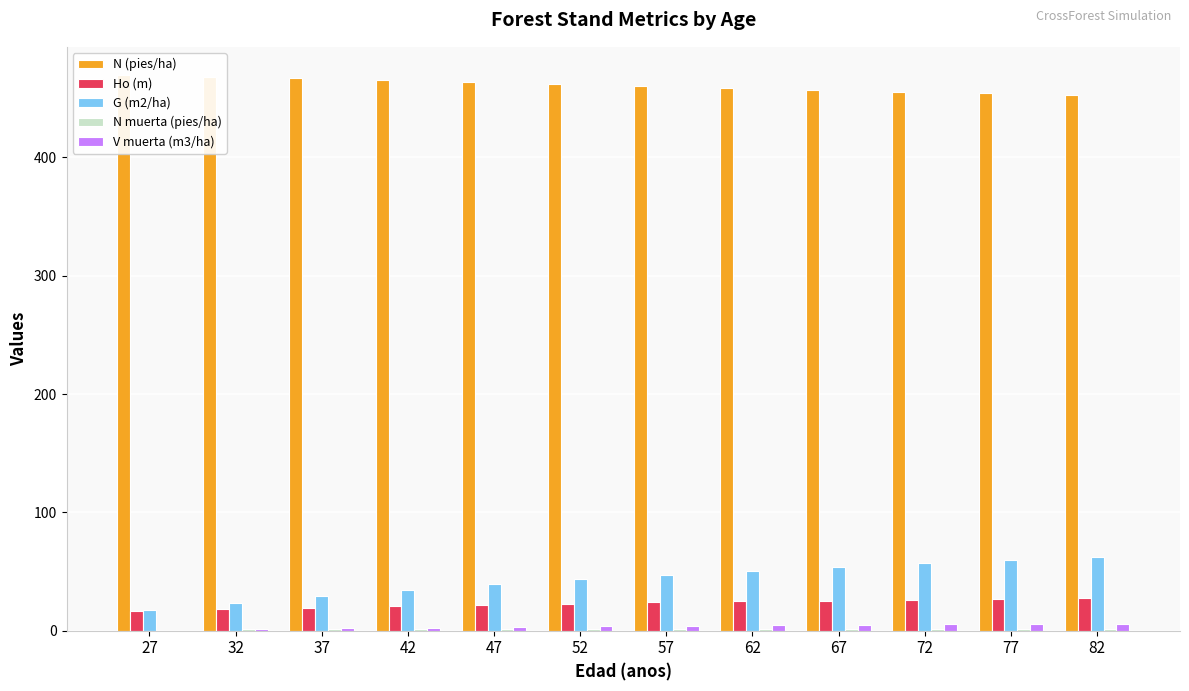

At how many categories does at least one series exceed 277?

12